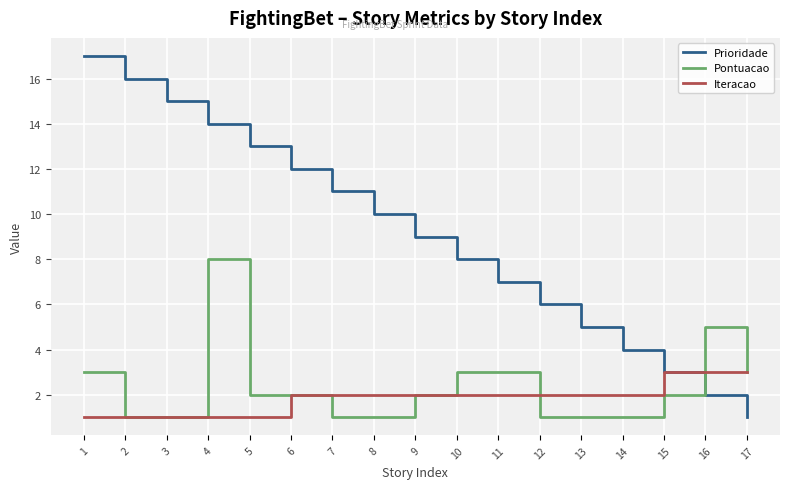

At which category is the sum across all series the highest?

4